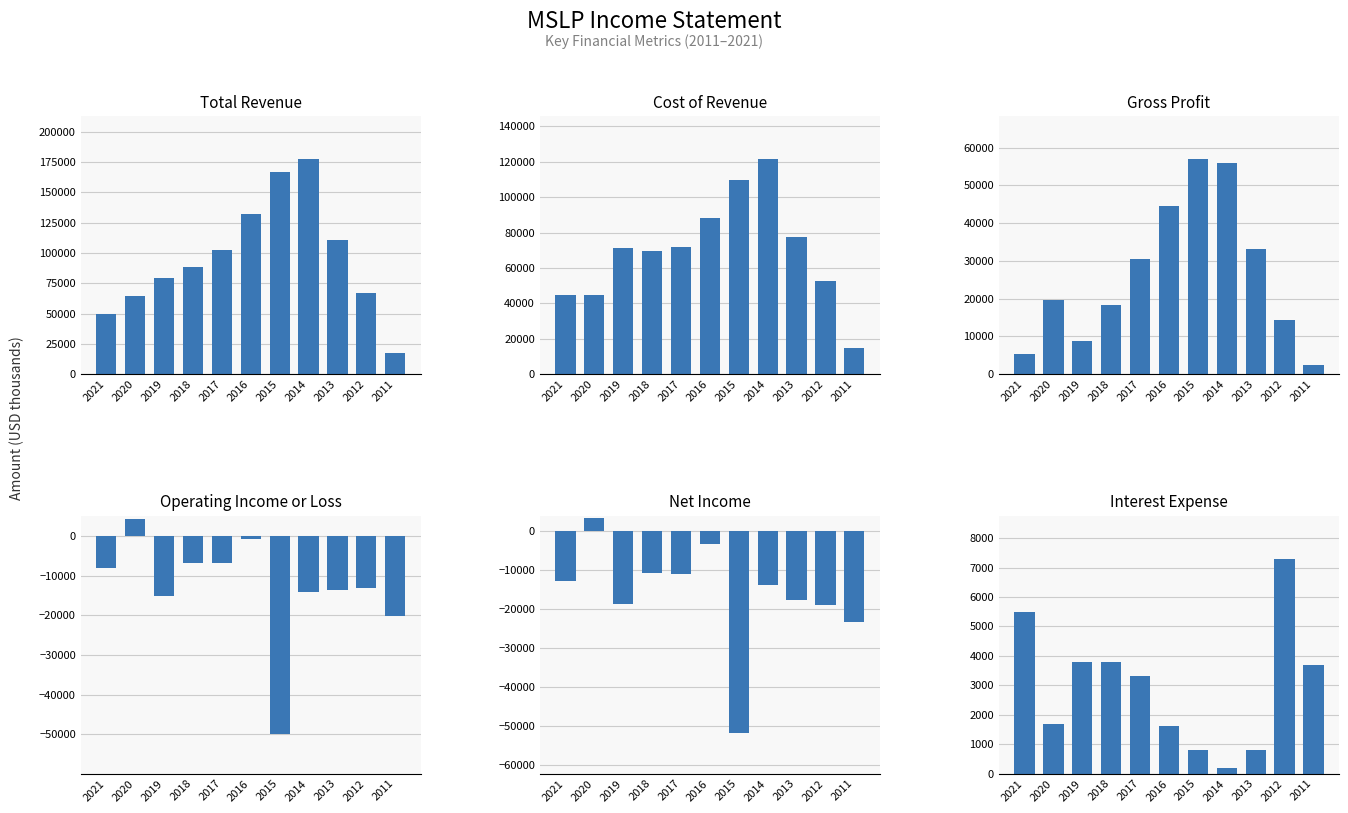

What is the maximum value shown in the chart?

177400